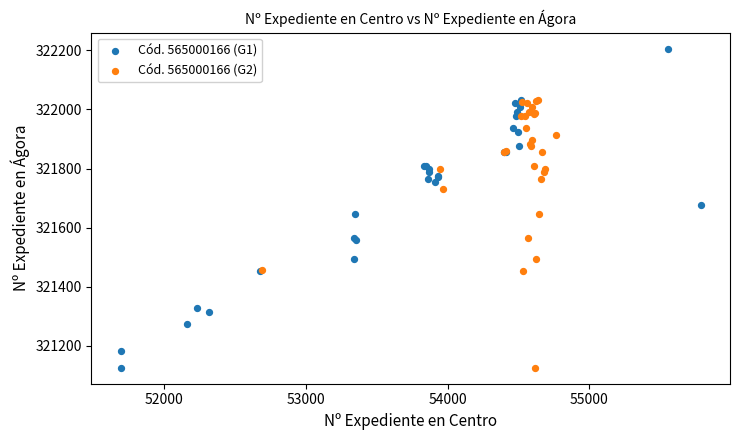

Which series reaches the maximum Y coordinate?

Cód. 565000166 (G1)